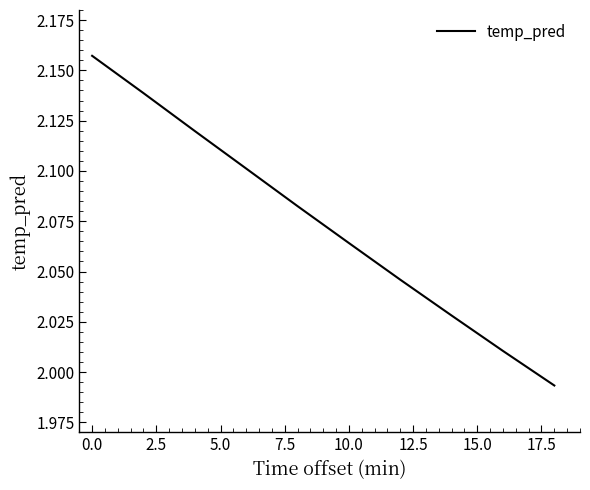

What is the difference between the second highest and minimum values?

0.1